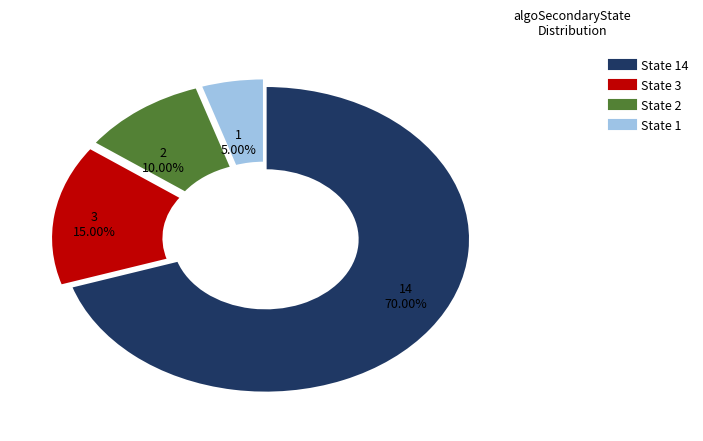

Is there any slice that represents more than half of the pie?

Yes